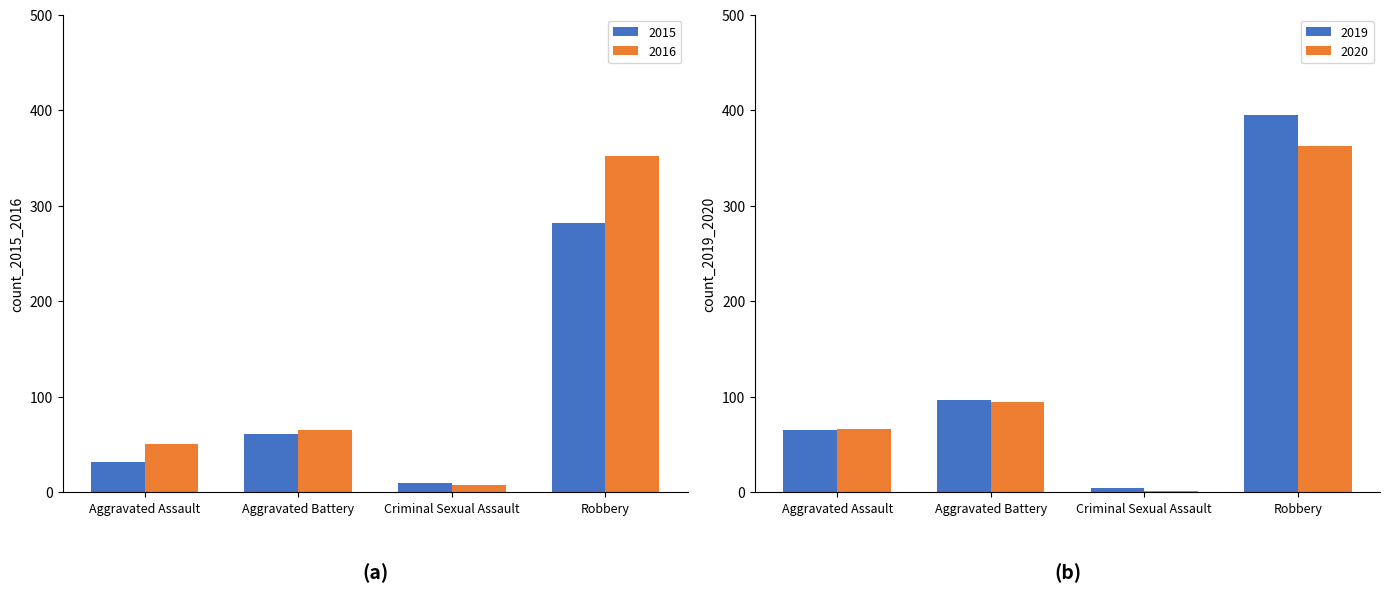

What is the spread (max minus min) of values at Aggravated Battery?

35